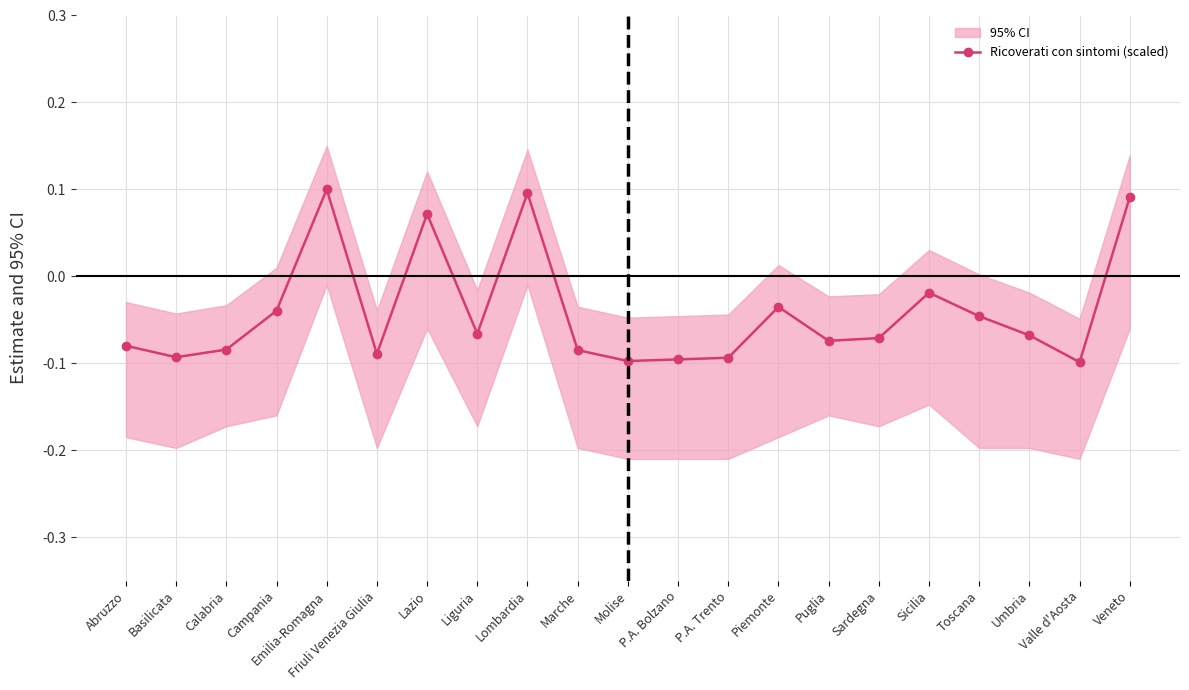

Reading left to right, extract all data points from this chart.

Abruzzo=-0.1	Basilicata=-0.1	Calabria=-0.1	Campania=-0.0	Emilia-Romagna=0.1	Friuli Venezia Giulia=-0.1	Lazio=0.1	Liguria=-0.1	Lombardia=0.1	Marche=-0.1	Molise=-0.1	P.A. Bolzano=-0.1	P.A. Trento=-0.1	Piemonte=-0.0	Puglia=-0.1	Sardegna=-0.1	Sicilia=-0.0	Toscana=-0.0	Umbria=-0.1	Valle d'Aosta=-0.1	Veneto=0.1